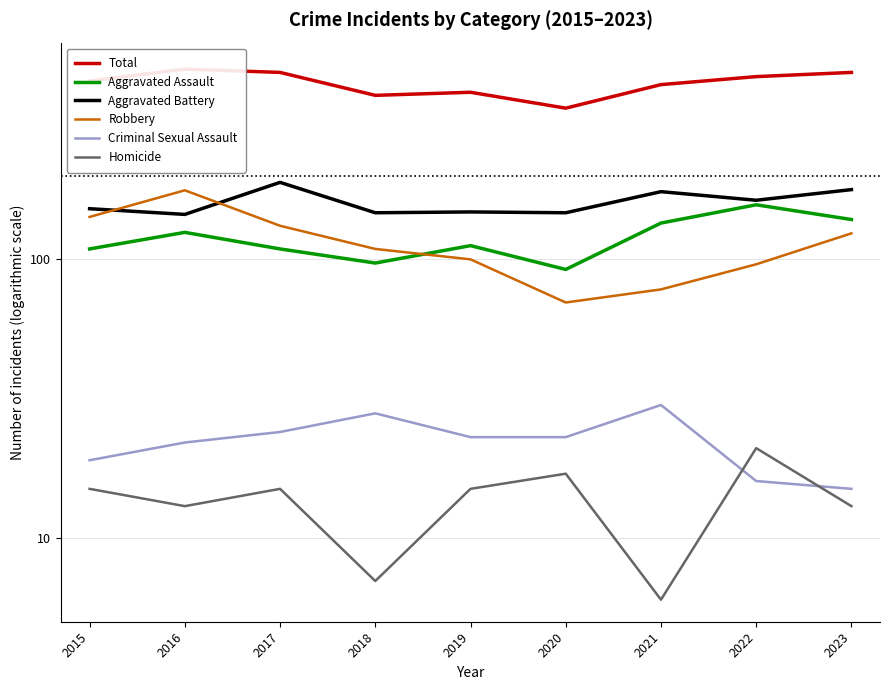

The Homicide series shows 15 at 2017. True or false?

True